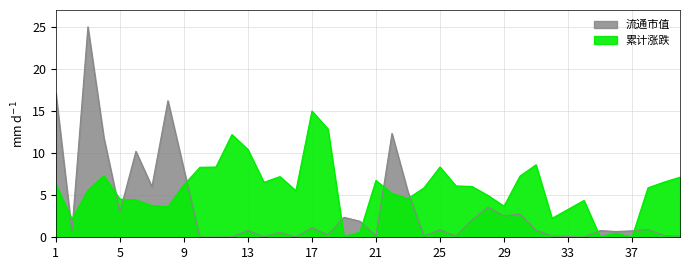

Reading right to left, what are all the values shown in this chart?

流通市值: 40=0.1	39=0.2	38=0.9	37=0.8	36=0.7	35=0.8	34=0.0	33=0.1	32=0.2	31=0.8	30=2.8	29=2.5	28=3.6	27=2.1	26=0.1	25=0.9	24=0.1	23=5.4	22=12.3	21=0.1	20=1.9	19=2.4	18=0.3	17=1.1	16=0.0	15=0.6	14=0.1	13=0.8	12=0.0	11=0.0	10=0.0	9=8.1	8=16.2	7=6.0	6=10.2	5=3.0	4=11.8	3=25.0	2=0.7	1=17.1
累计涨跌: 40=7.1	39=6.6	38=5.9	37=0.0	36=0.5	35=0.1	34=4.4	33=3.3	32=2.3	31=8.6	30=7.3	29=3.7	28=5.0	27=6.0	26=6.1	25=8.4	24=5.9	23=4.6	22=5.2	21=6.8	20=0.6	19=0.1	18=12.9	17=15.0	16=5.5	15=7.2	14=6.5	13=10.4	12=12.2	11=8.3	10=8.3	9=6.2	8=3.6	7=3.8	6=4.4	5=4.5	4=7.3	3=5.6	2=2.1	1=6.3